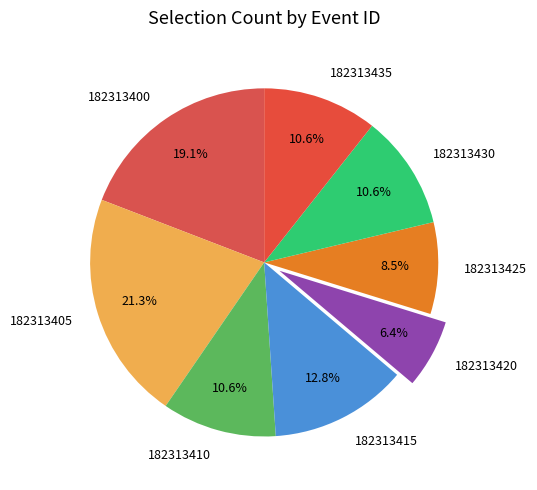

The 182313425 slice represents 1% of the pie. True or false?

False